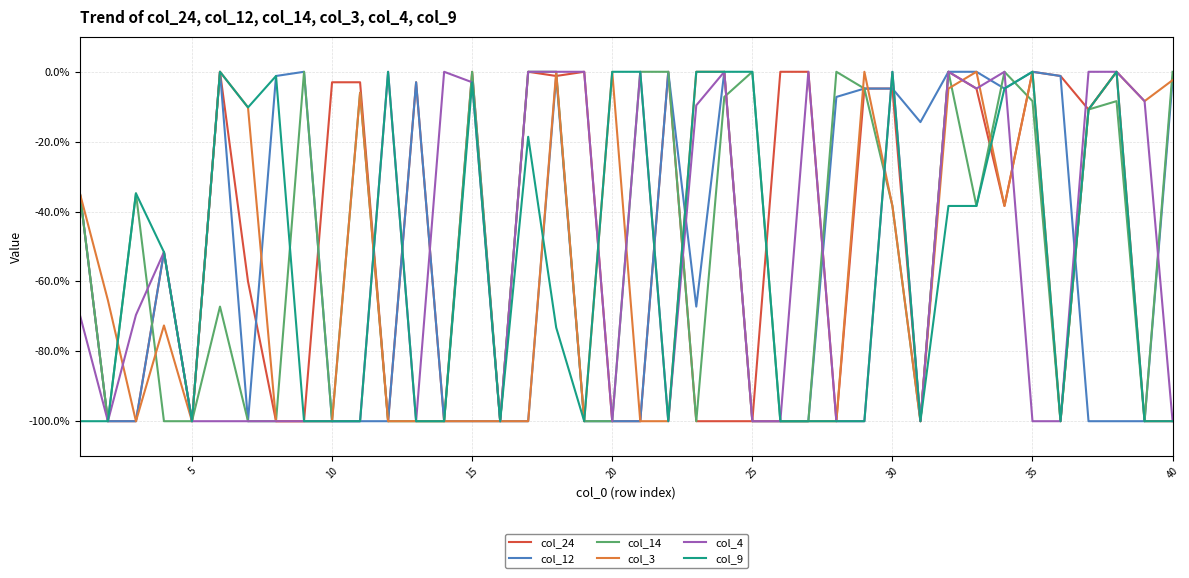

What is the minimum value for col_9?

-100.0